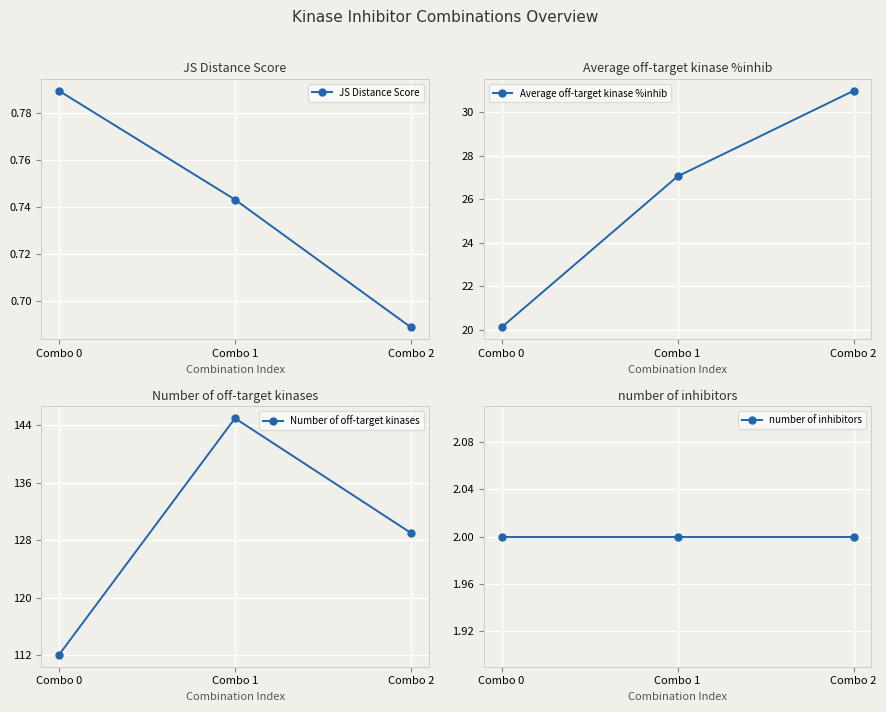

Reading left to right, list all the values displayed in this chart.

JS Distance Score: Combo 0=0.8	Combo 1=0.7	Combo 2=0.7
Average off-target kinase %inhib: Combo 0=20.1	Combo 1=27.1	Combo 2=31.0
Number of off-target kinases: Combo 0=112.0	Combo 1=145.0	Combo 2=129.0
number of inhibitors: Combo 0=2.0	Combo 1=2.0	Combo 2=2.0